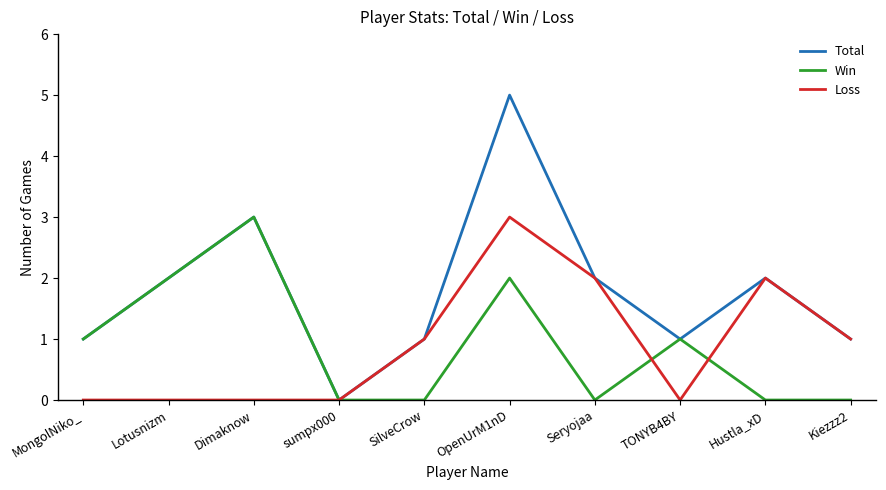

Which series has the largest range (max minus min)?

Total